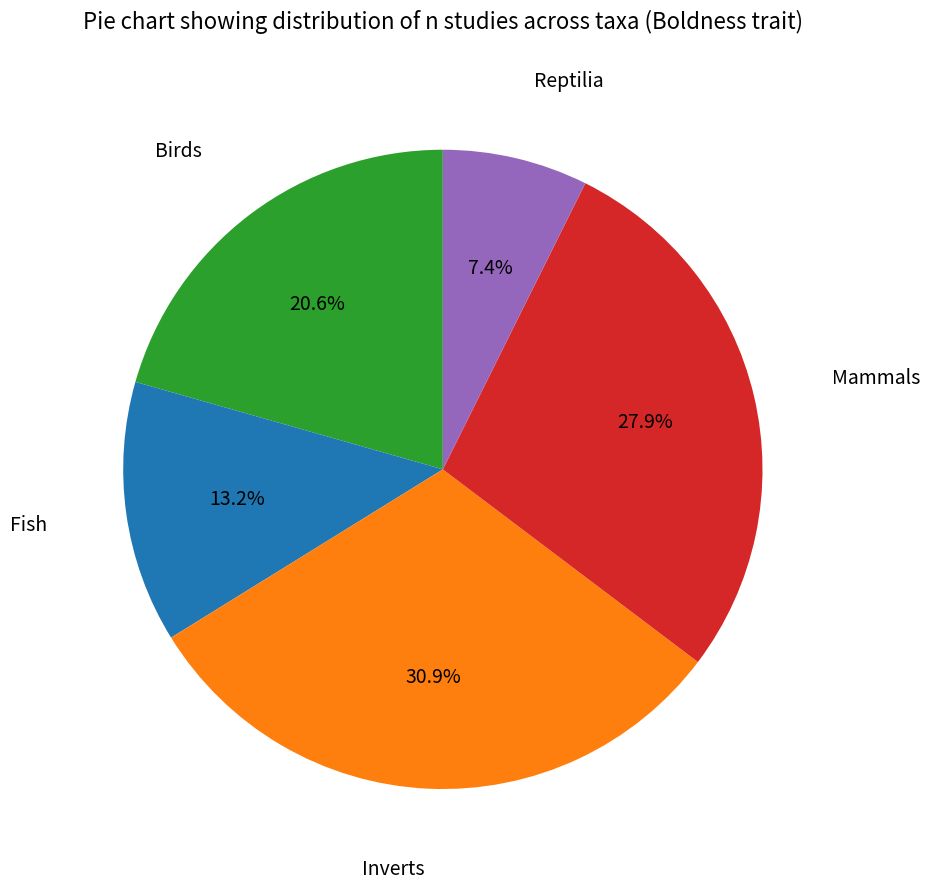

Does any single category account for the majority?

No